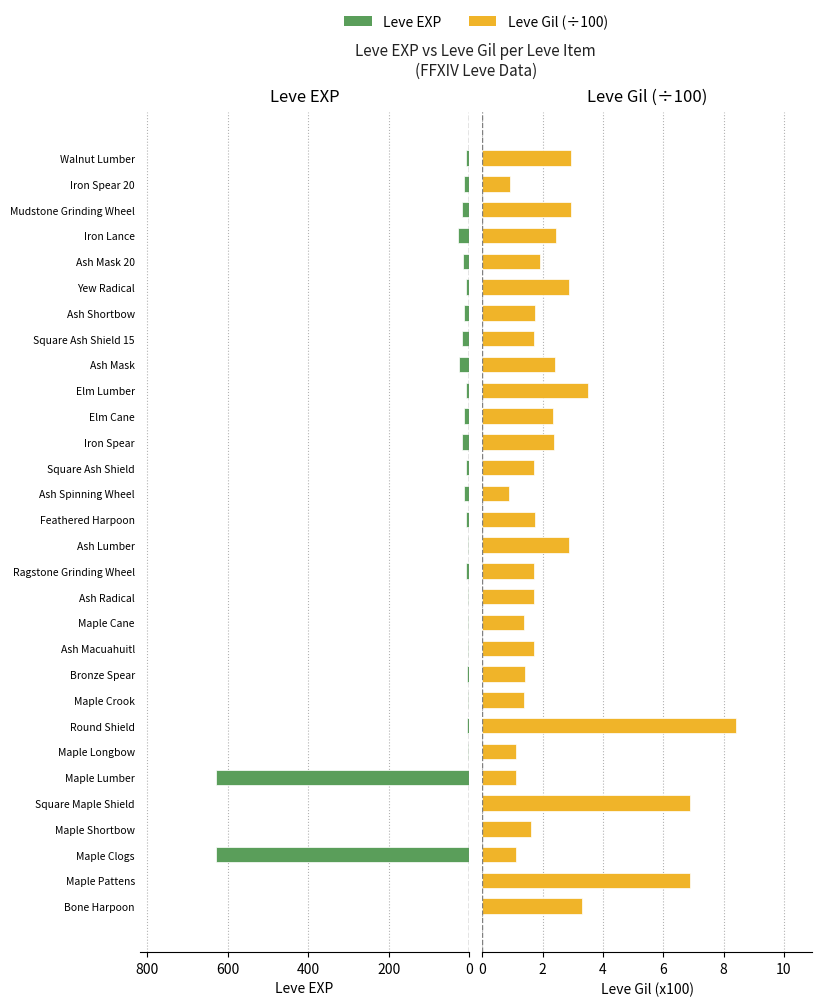

How many categories are shown in the chart?

30